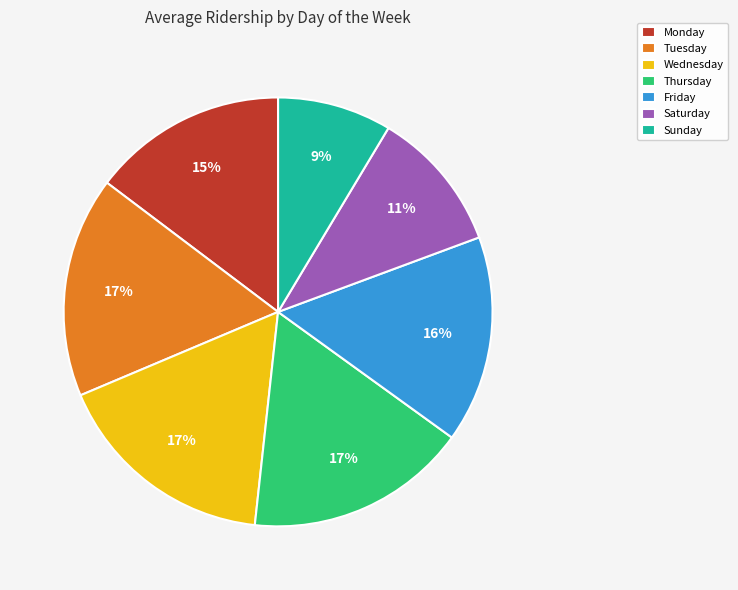

Which slice is the smallest?

Sunday